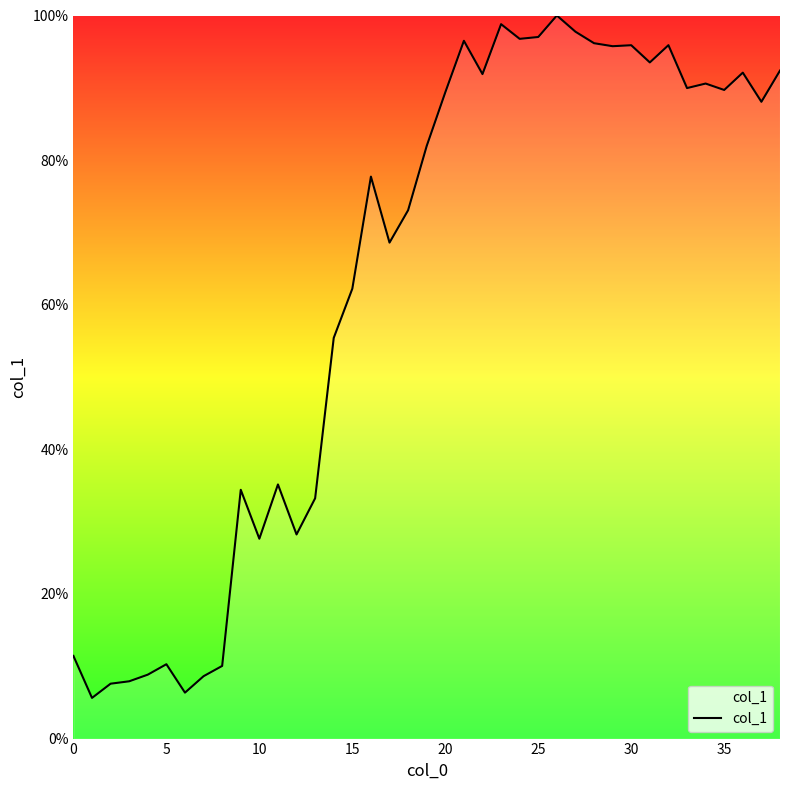

What is the difference between the maximum and minimum values?

94.4